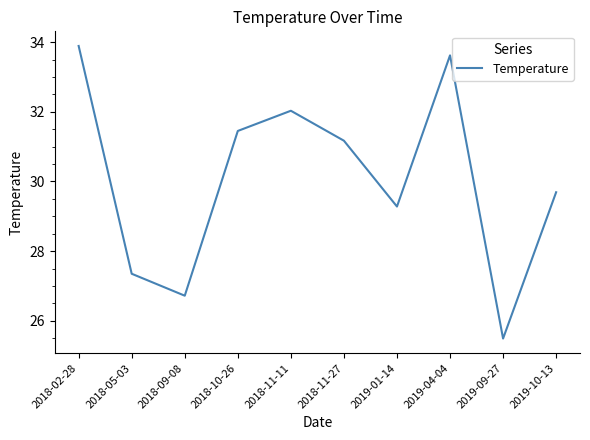

How many values are below 31?

5